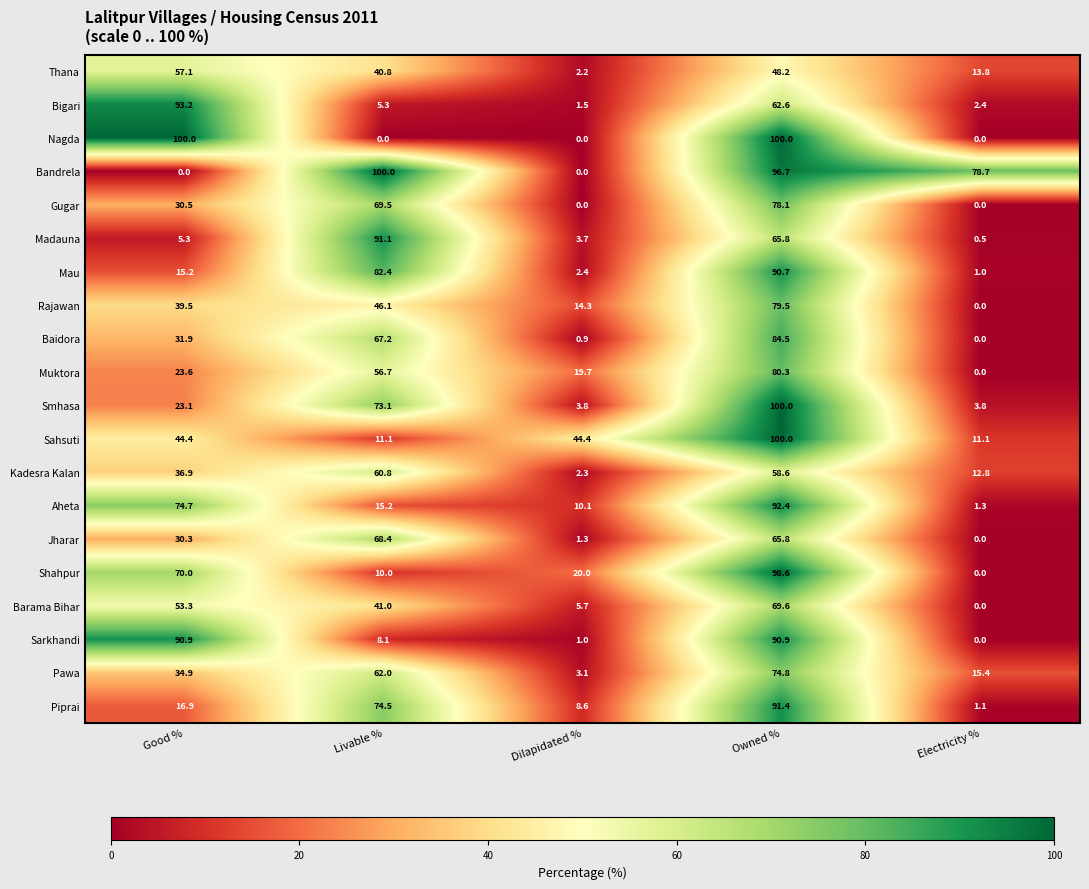

What is the total value across all series at Electricity %?

141.9